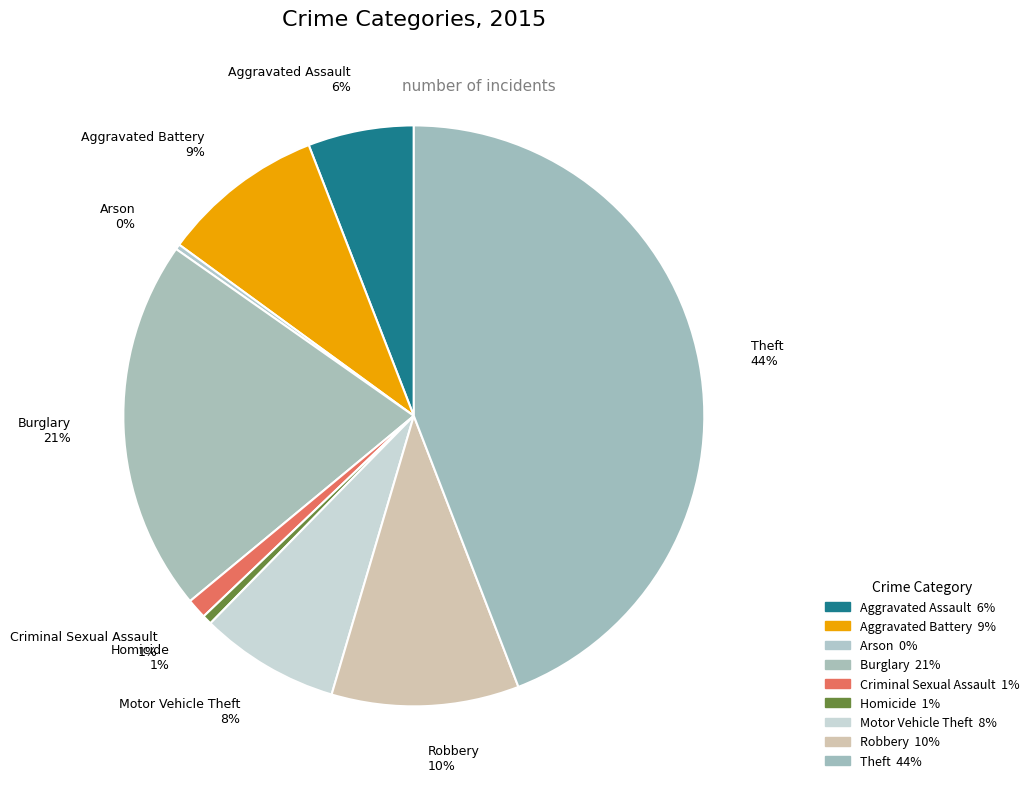

The Theft slice represents 39% of the pie. True or false?

False